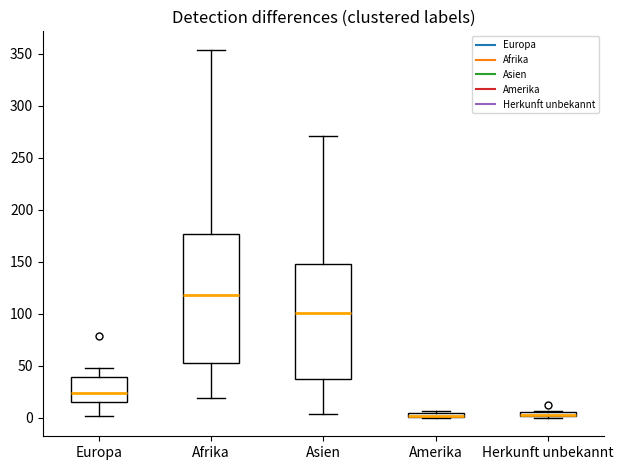

Comparing the boxes themselves (not the whiskers), which one is the tallest?

Afrika